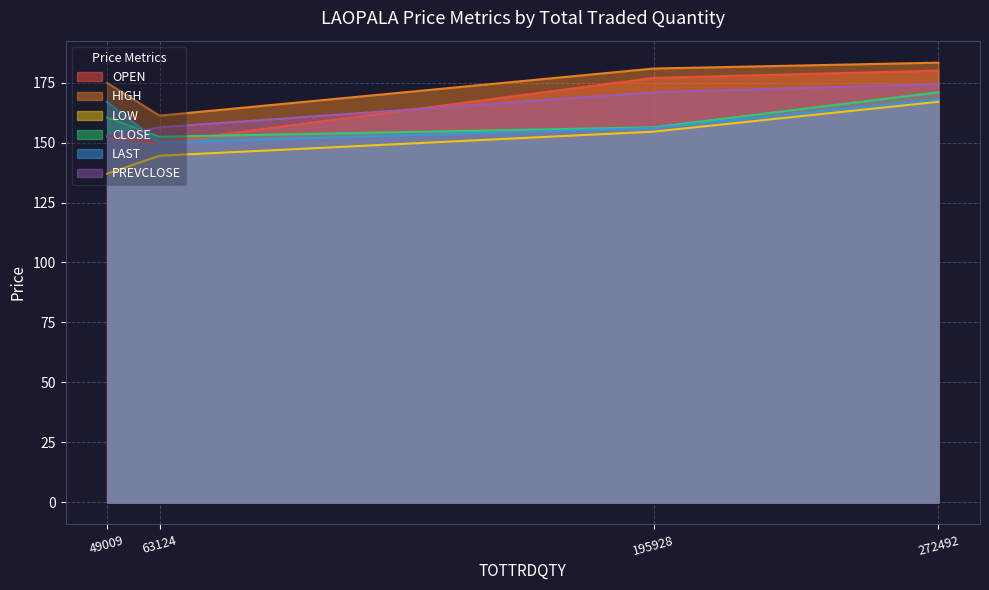

True or false: LAST has more than 2 interior local peaks.

False